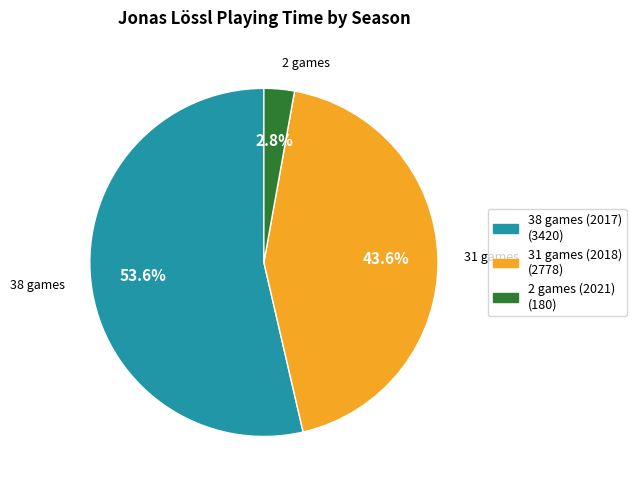

To the nearest percent, what portion does 31 games (2018) represent?

44%